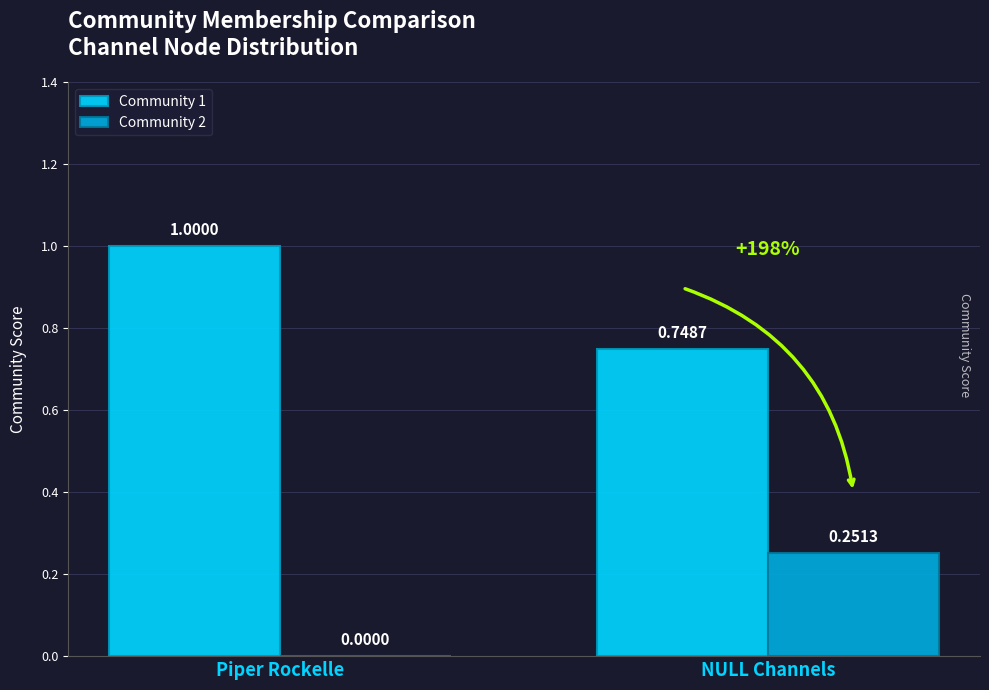

True or false: Community 2 has a value of 0.1 at NULL Channels.

False